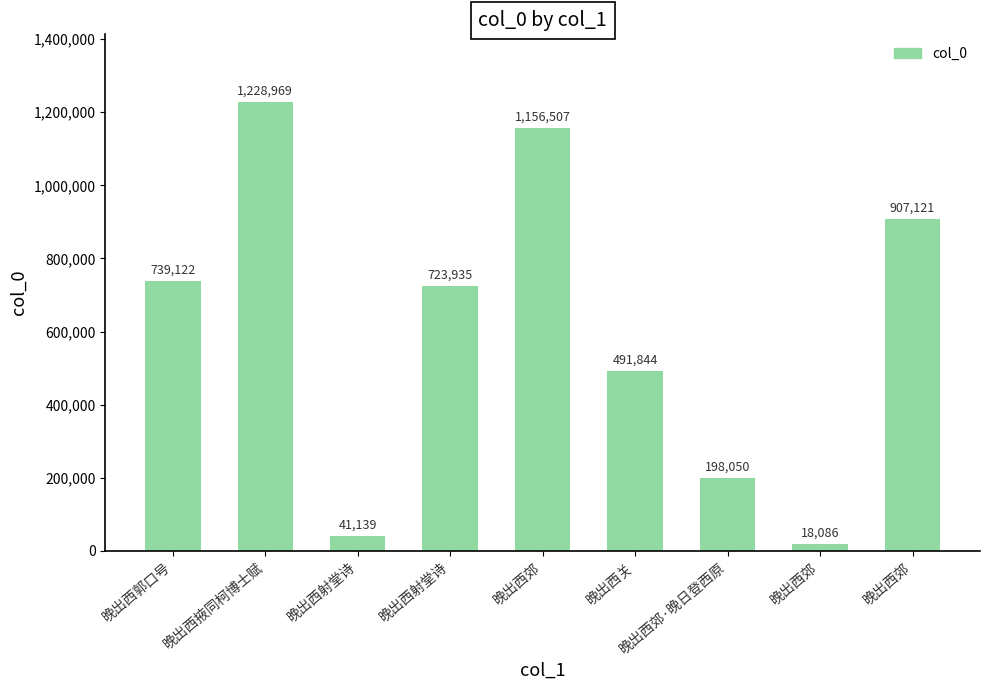

Approximately how many times larger is the value at 晚出西郊·晚日登西原 compared to 晚出西郊?

0.2